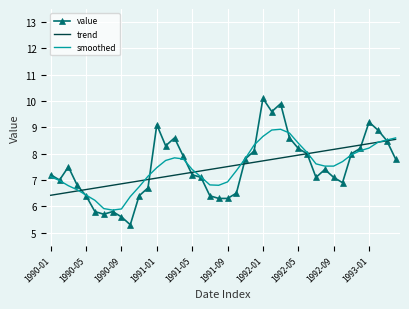

Which series has the widest spread of values?

value